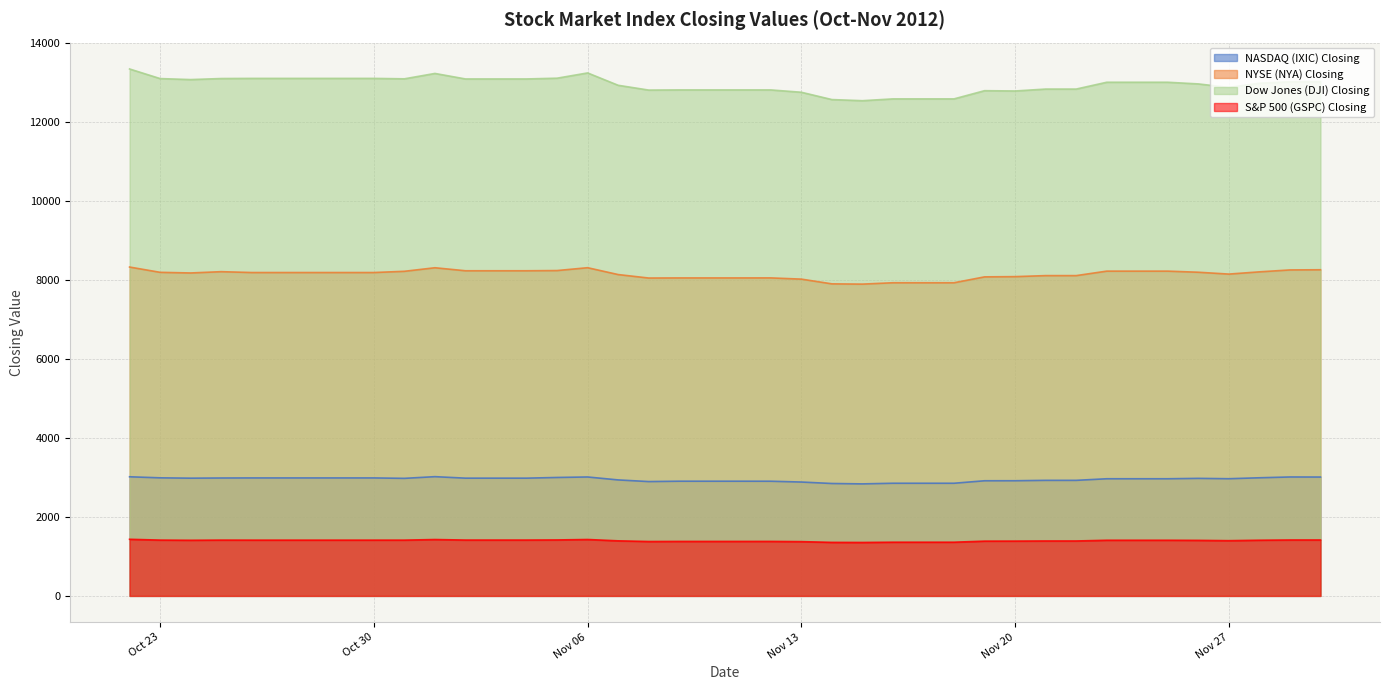

True or false: S&P 500 (GSPC) Closing and Dow Jones (DJI) Closing intersect in this chart.

False